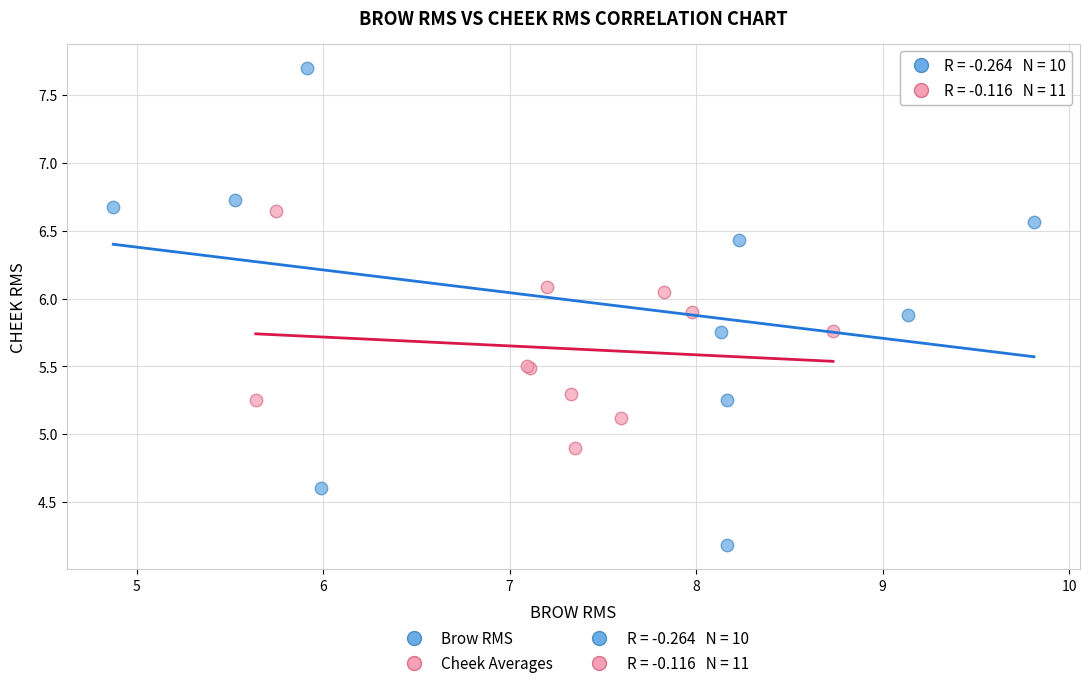

Which series reaches the minimum Y coordinate?

Brow RMS